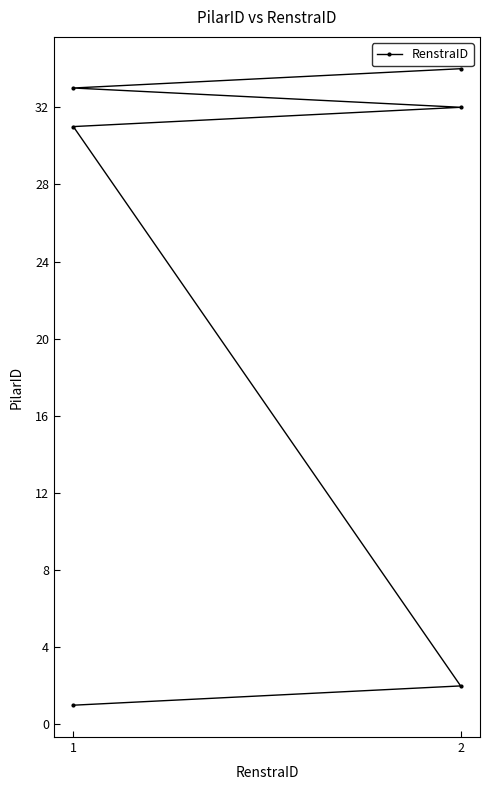

How many categories are shown in the chart?

6